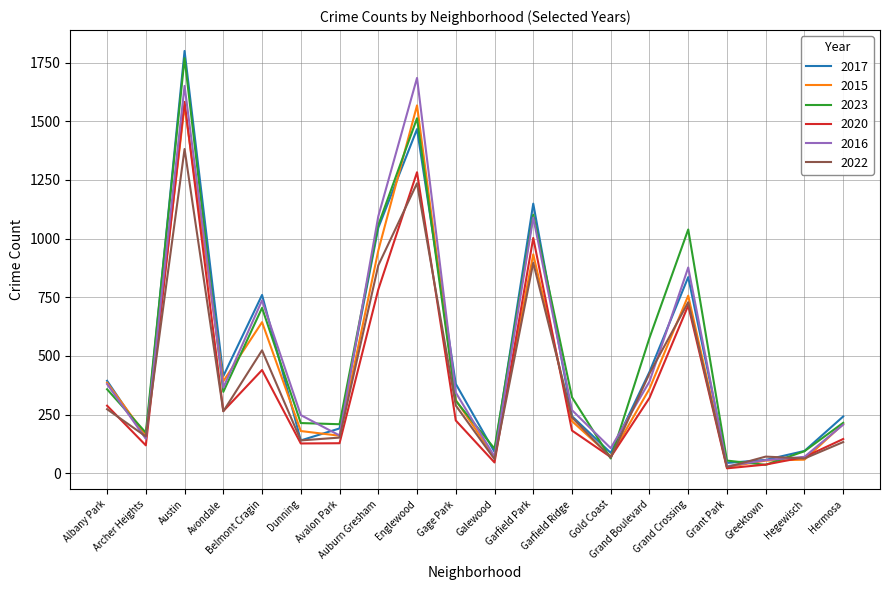

Where is the first local maximum for 2016?

Austin